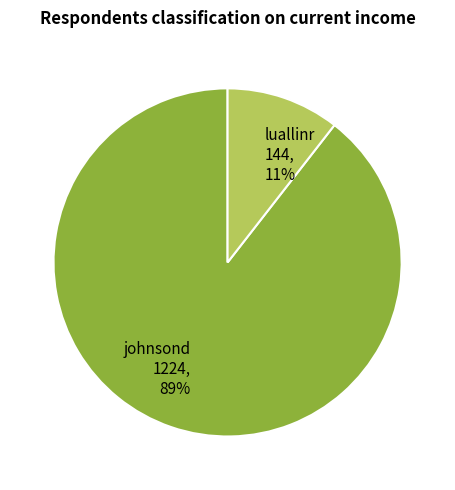

Which has a higher value, luallinr 144, 11% or johnsond 1224, 89%?

johnsond 1224, 89%